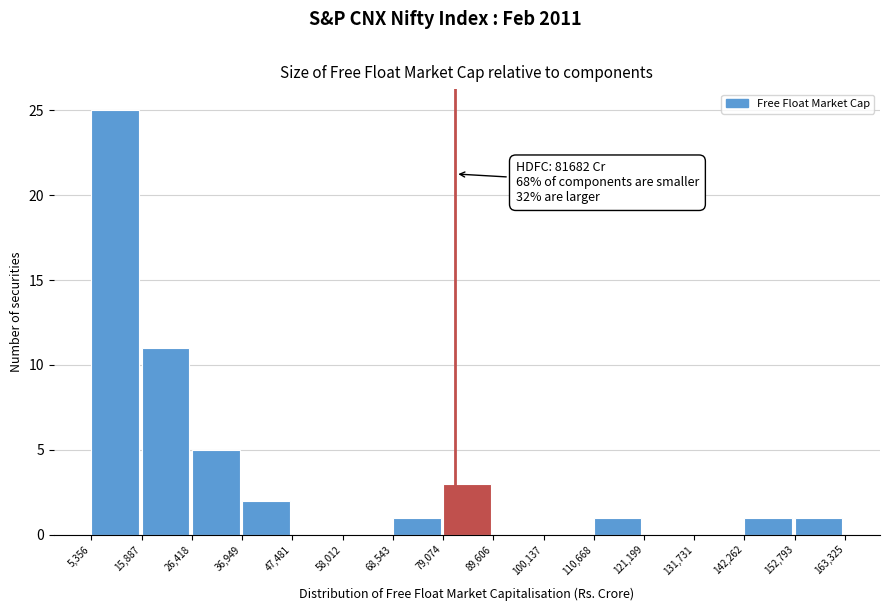

Over which range of the x-axis is the bar tallest?

5,356 to 15,887